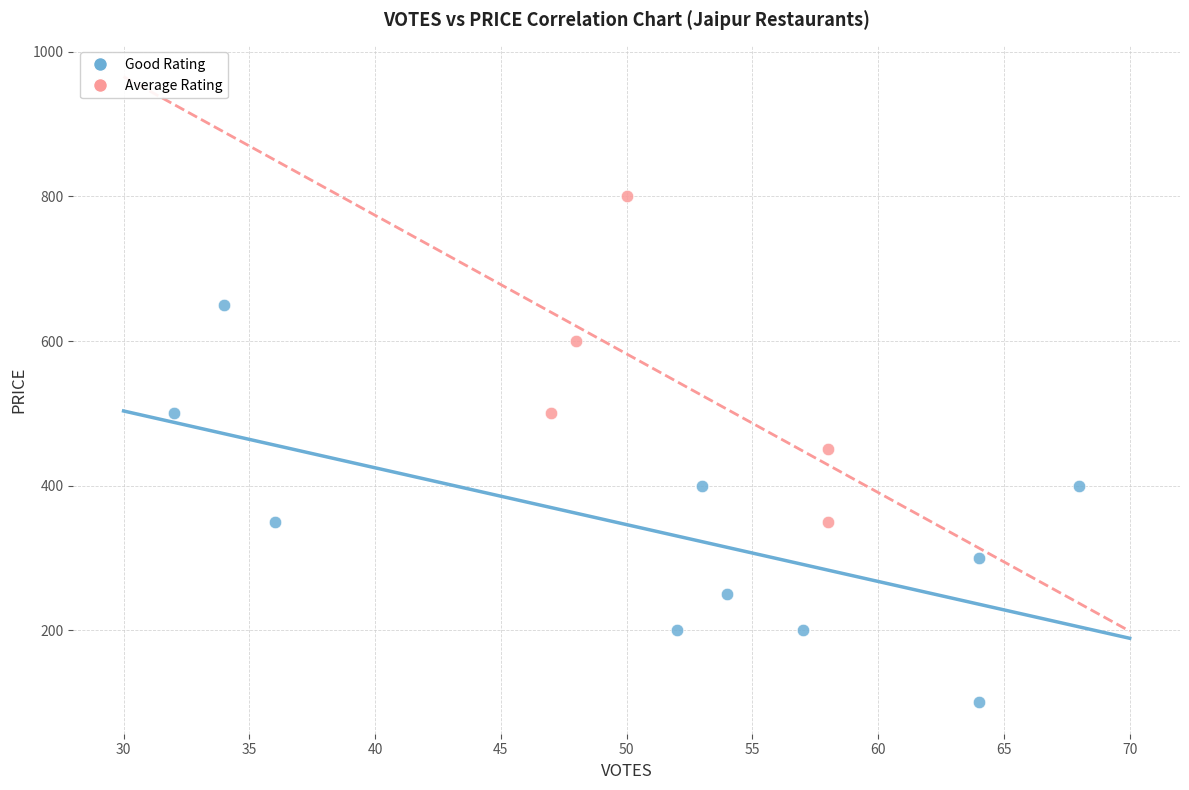

Which series reaches the maximum Y coordinate?

Average Rating